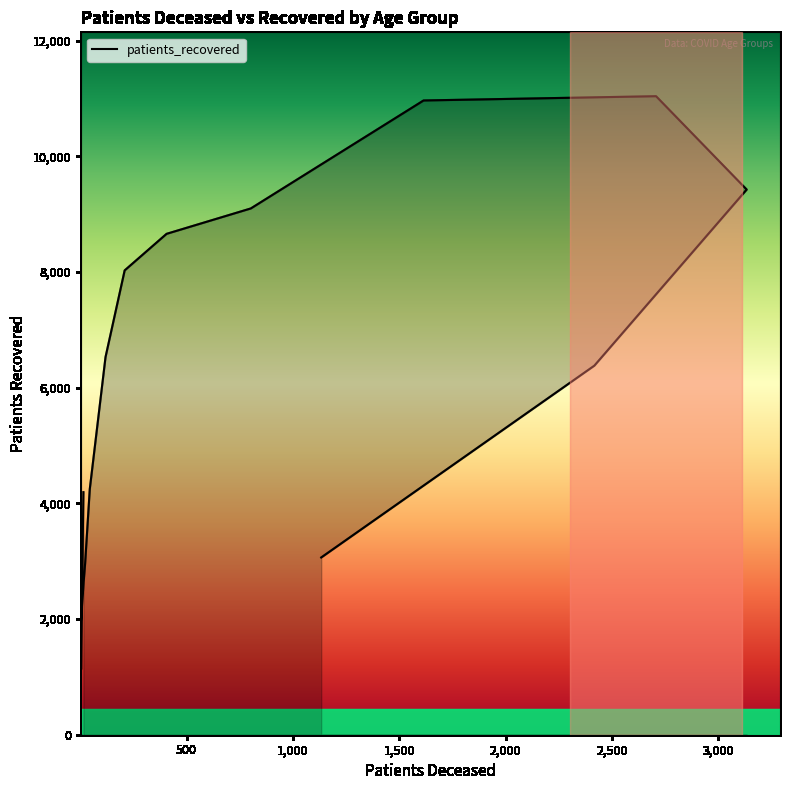

Which label corresponds to the smallest value in the chart?

20 - 24